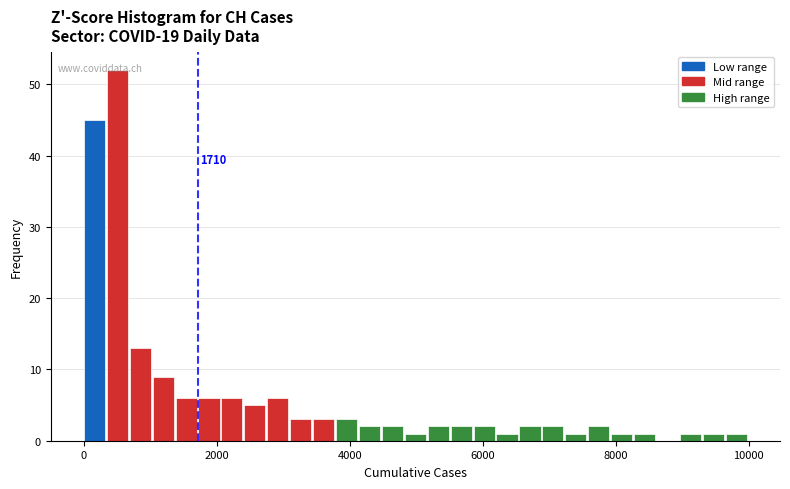

Read against the x-axis, roughly where is the centre of the tallest bar?

600